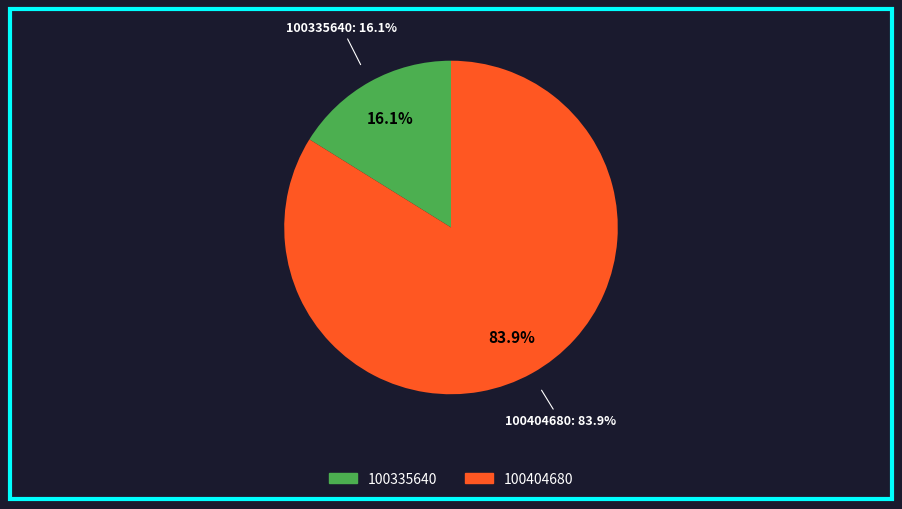

How many segments does this pie chart have?

2